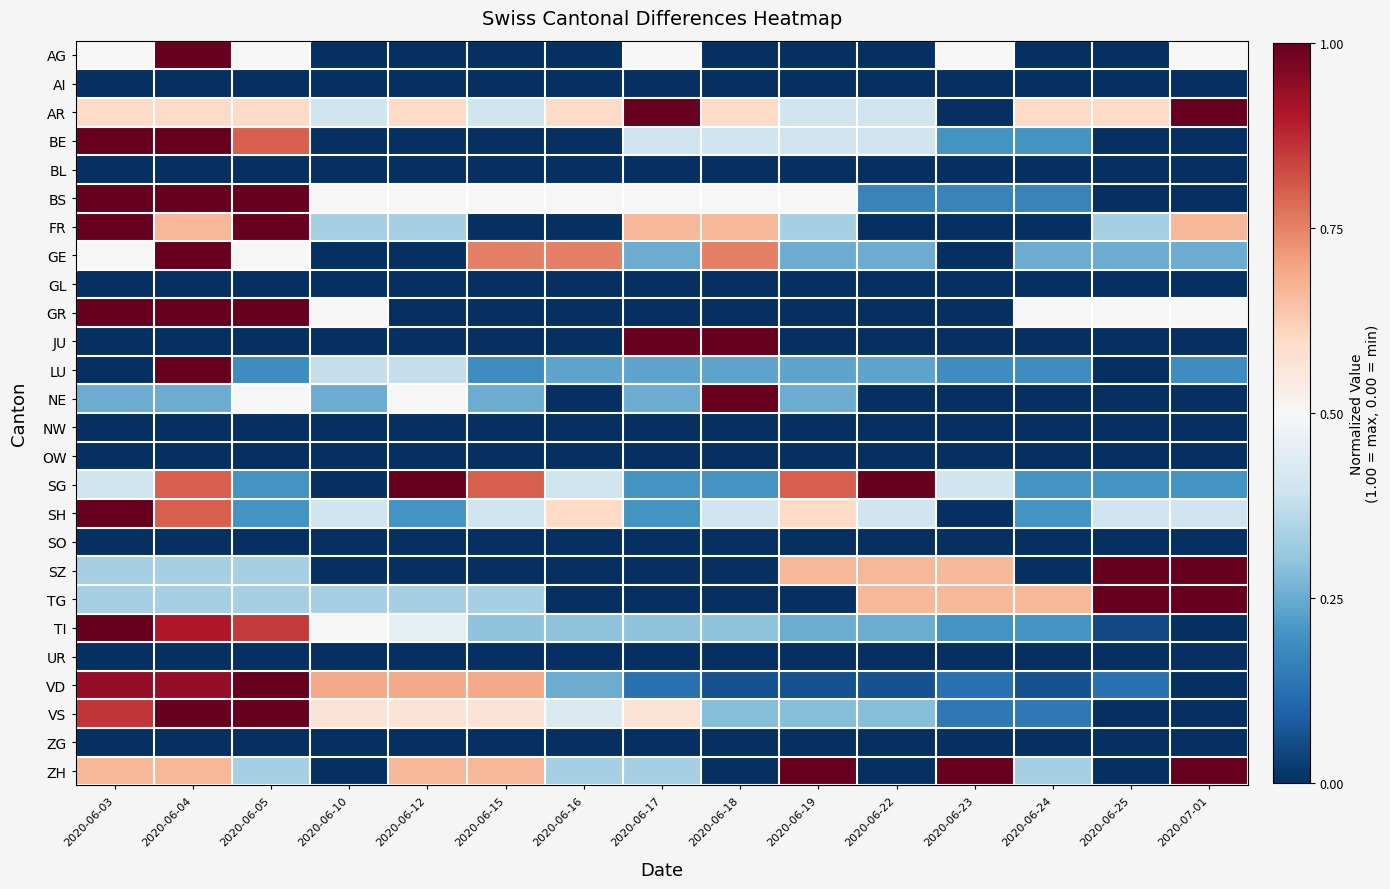

Rank the series by their maximum value, from lowest to highest.

AI, BL, GL, NW, OW, SO, UR, ZG, AG, AR, BE, BS, FR, GE, GR, JU, LU, NE, SG, SH, SZ, TG, TI, VD, VS, ZH